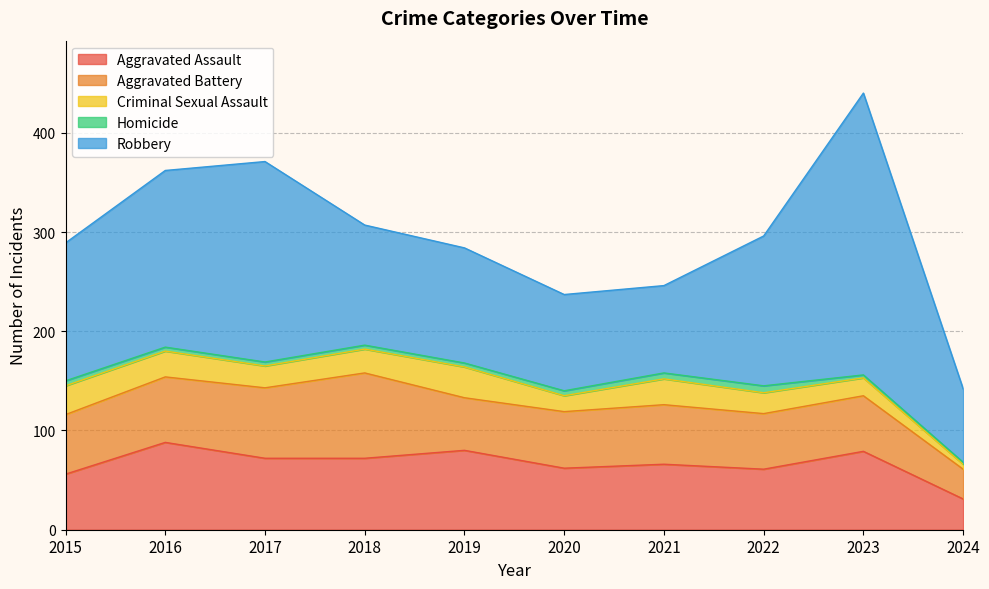

Between 2022 and 2024, which is larger?

2022